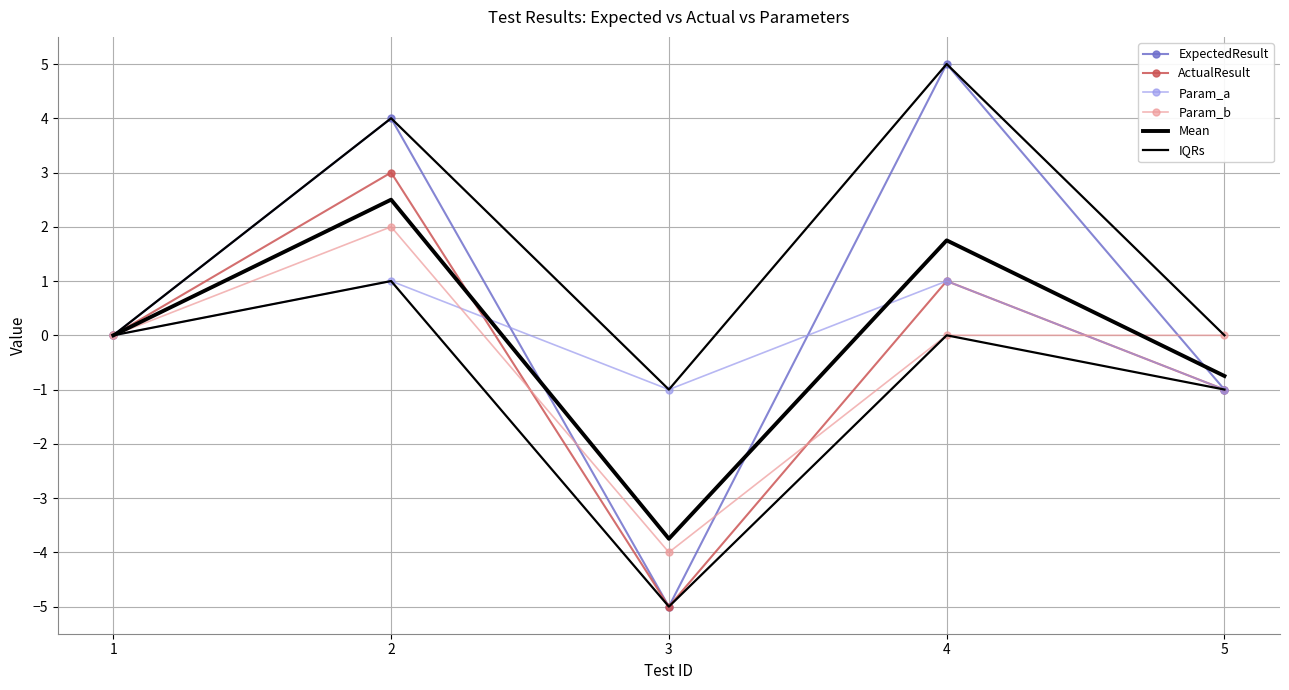

What is the maximum value shown in the chart?

5.0